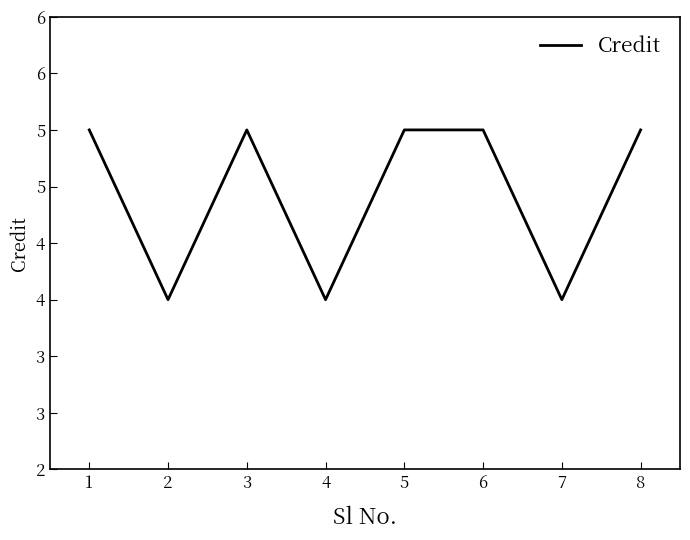

Does the chart display data point markers on the line(s)?

No